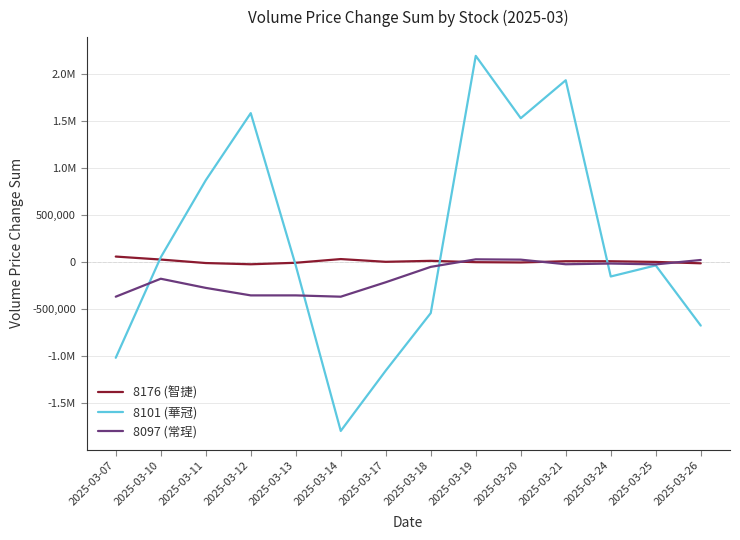

Rank the series by their average value, from lowest to highest.

8097 (常珵), 8176 (智捷), 8101 (華冠)